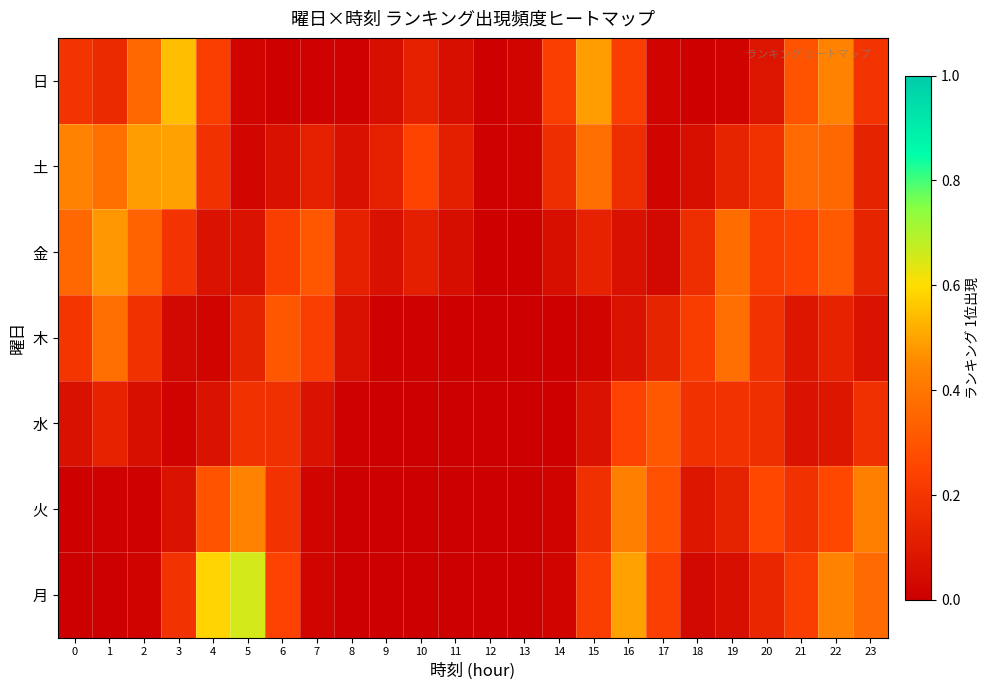

Reading right to left, transcribe all the data shown in this chart.

月: 23=0.4	22=0.4	21=0.2	20=0.1	19=0.1	18=0.0	17=0.2	16=0.5	15=0.2	14=0.0	13=0.0	12=0.0	11=0.0	10=0.0	9=0.0	8=0.0	7=0.0	6=0.2	5=0.7	4=0.6	3=0.2	2=0.0	1=0.0	0=0.0
火: 23=0.4	22=0.3	21=0.2	20=0.3	19=0.1	18=0.1	17=0.3	16=0.4	15=0.2	14=0.0	13=0.0	12=0.0	11=0.0	10=0.0	9=0.0	8=0.0	7=0.0	6=0.2	5=0.4	4=0.3	3=0.1	2=0.0	1=0.0	0=0.0
水: 23=0.2	22=0.1	21=0.1	20=0.2	19=0.2	18=0.2	17=0.3	16=0.2	15=0.1	14=0.0	13=0.0	12=0.0	11=0.0	10=0.0	9=0.0	8=0.0	7=0.1	6=0.2	5=0.2	4=0.1	3=0.0	2=0.1	1=0.1	0=0.1
木: 23=0.1	22=0.1	21=0.1	20=0.2	19=0.4	18=0.2	17=0.1	16=0.1	15=0.0	14=0.0	13=0.0	12=0.0	11=0.0	10=0.0	9=0.0	8=0.1	7=0.2	6=0.3	5=0.1	4=0.0	3=0.0	2=0.2	1=0.4	0=0.2
金: 23=0.1	22=0.3	21=0.2	20=0.2	19=0.4	18=0.2	17=0.0	16=0.1	15=0.1	14=0.1	13=0.0	12=0.0	11=0.1	10=0.1	9=0.1	8=0.1	7=0.3	6=0.2	5=0.1	4=0.1	3=0.2	2=0.3	1=0.5	0=0.4
土: 23=0.1	22=0.4	21=0.4	20=0.2	19=0.1	18=0.1	17=0.0	16=0.2	15=0.4	14=0.2	13=0.0	12=0.0	11=0.1	10=0.2	9=0.1	8=0.1	7=0.1	6=0.1	5=0.0	4=0.2	3=0.5	2=0.5	1=0.4	0=0.4
日: 23=0.2	22=0.4	21=0.3	20=0.1	19=0.0	18=0.0	17=0.0	16=0.2	15=0.5	14=0.2	13=0.0	12=0.0	11=0.1	10=0.1	9=0.1	8=0.0	7=0.0	6=0.0	5=0.0	4=0.2	3=0.5	2=0.4	1=0.2	0=0.2